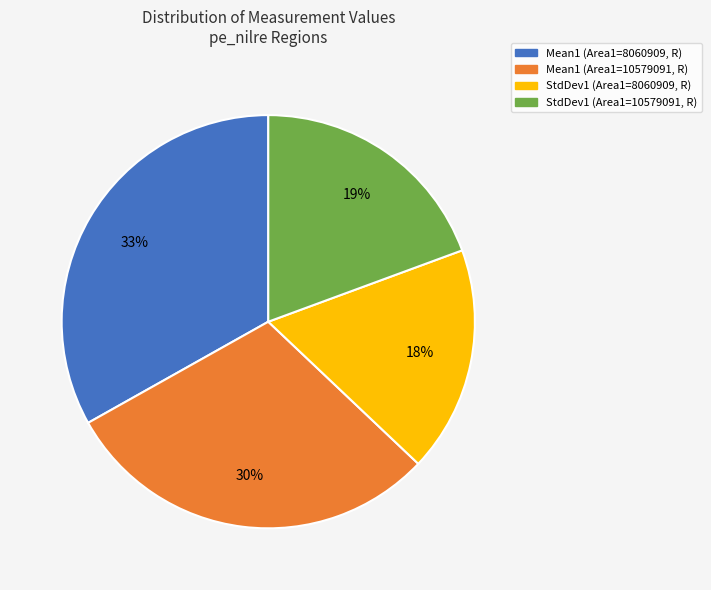

Count the number of slices in the pie.

4